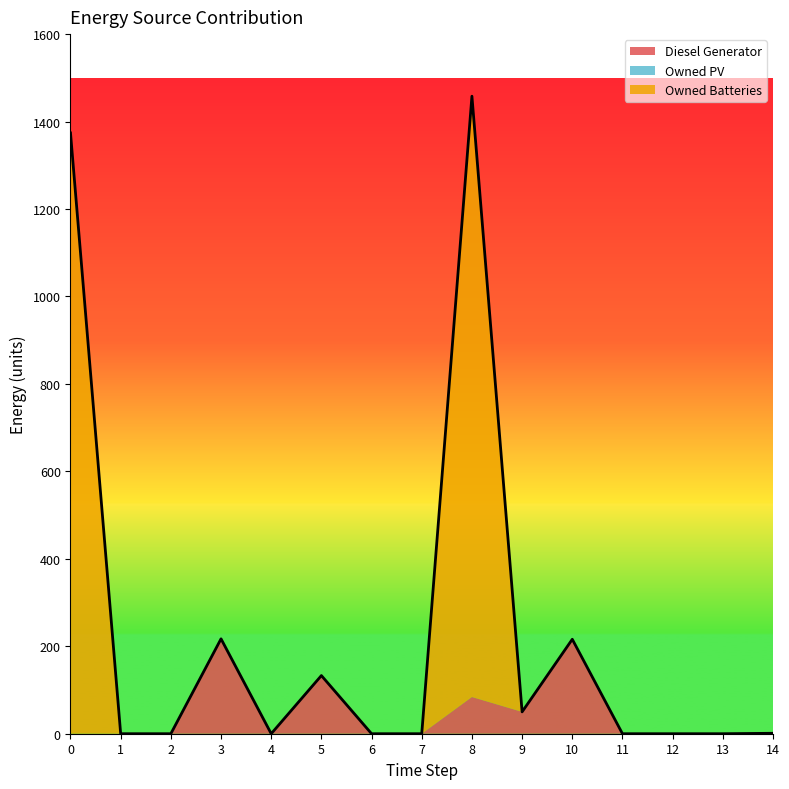

Rank the series by their maximum value, from highest to lowest.

Owned Batteries, Diesel Generator, Owned PV